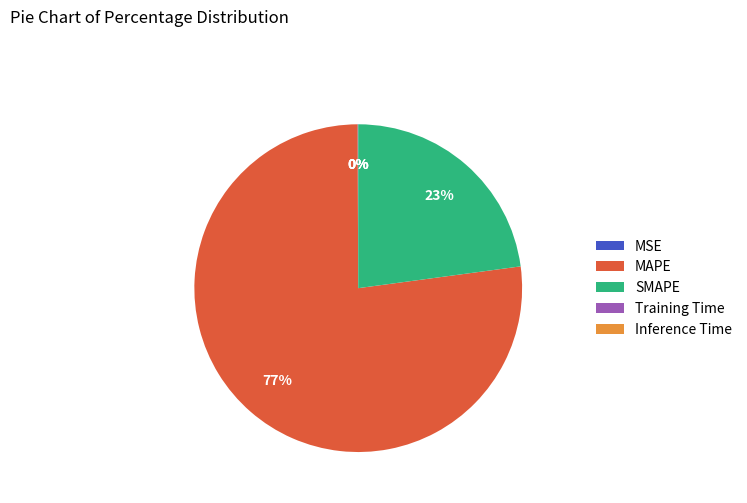

To the nearest percent, what portion does MAPE represent?

77%